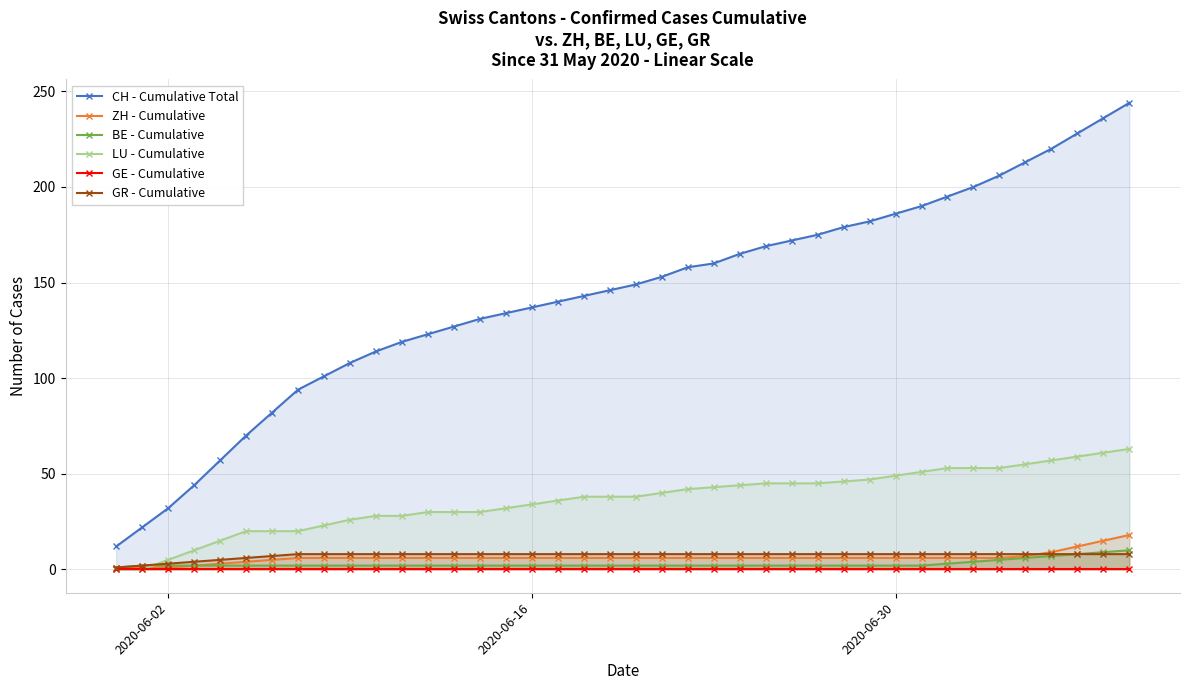

What is the highest value of the LU - Cumulative series?

63